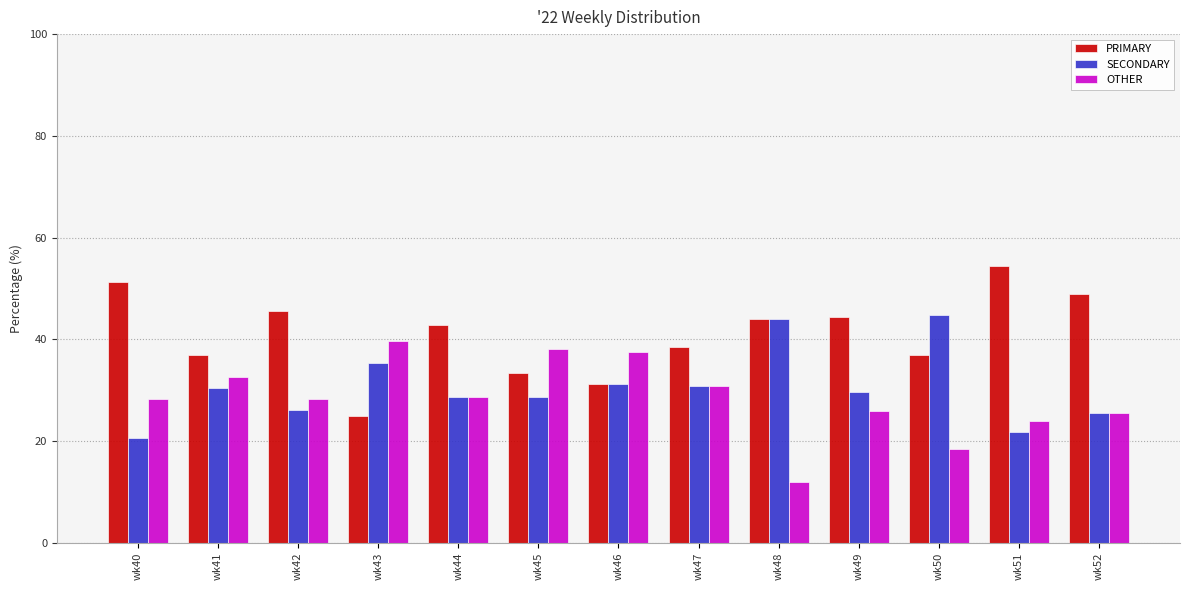

Rank the series by their maximum value, from lowest to highest.

OTHER, SECONDARY, PRIMARY